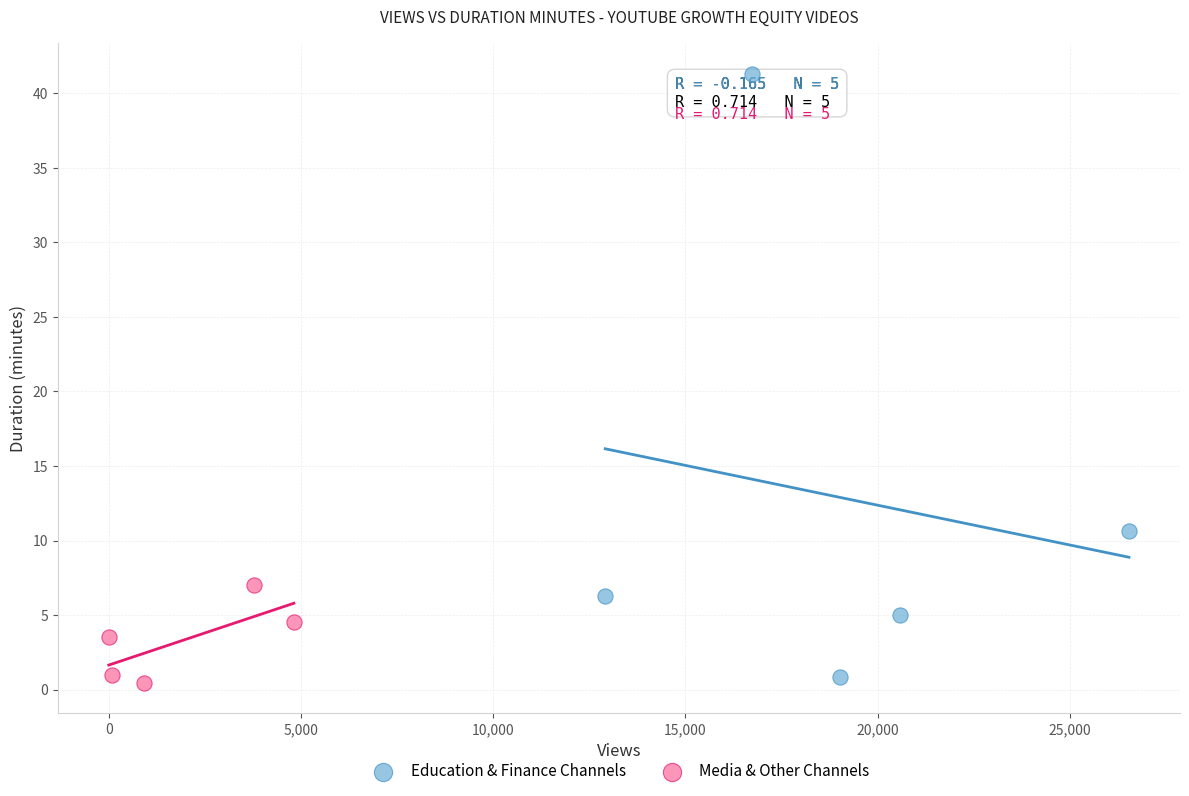

Which series has the largest Y range (max minus min)?

Education & Finance Channels